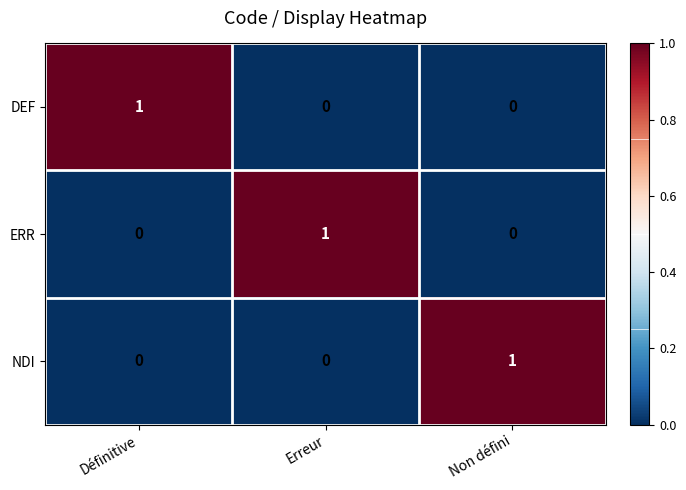

What is the maximum value shown in the chart?

1